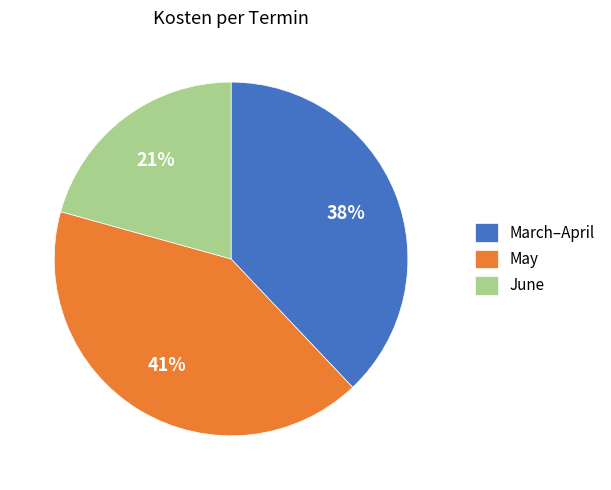

What percentage is the June slice, to the nearest percent?

21%